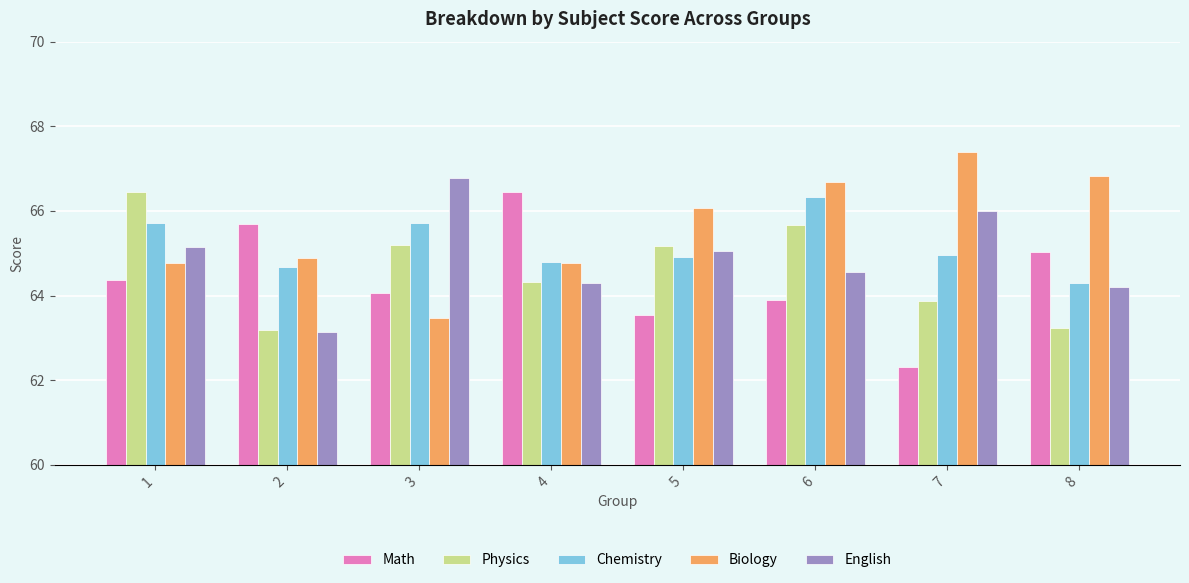

What is the value of the Biology bar at the 7th from the left?

67.4